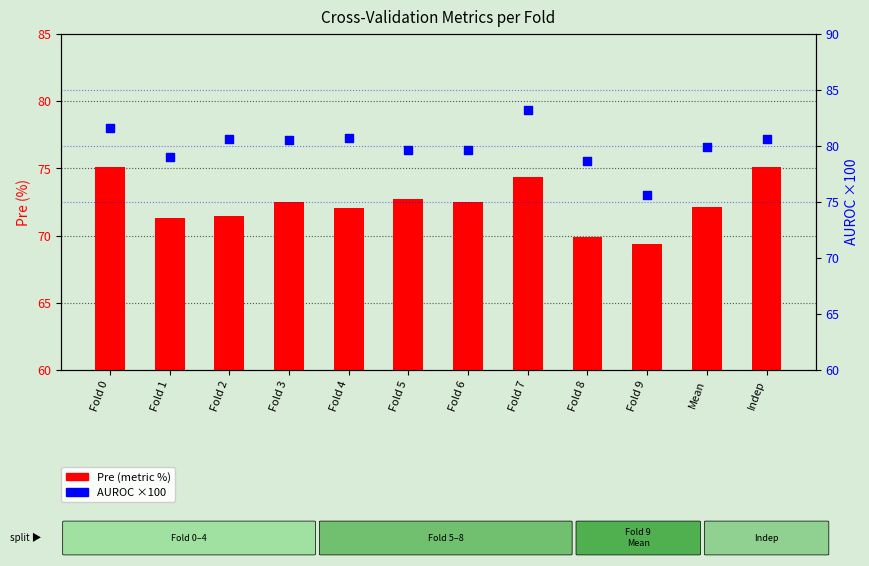

Which series has the widest spread of Y values?

AUROC ×100